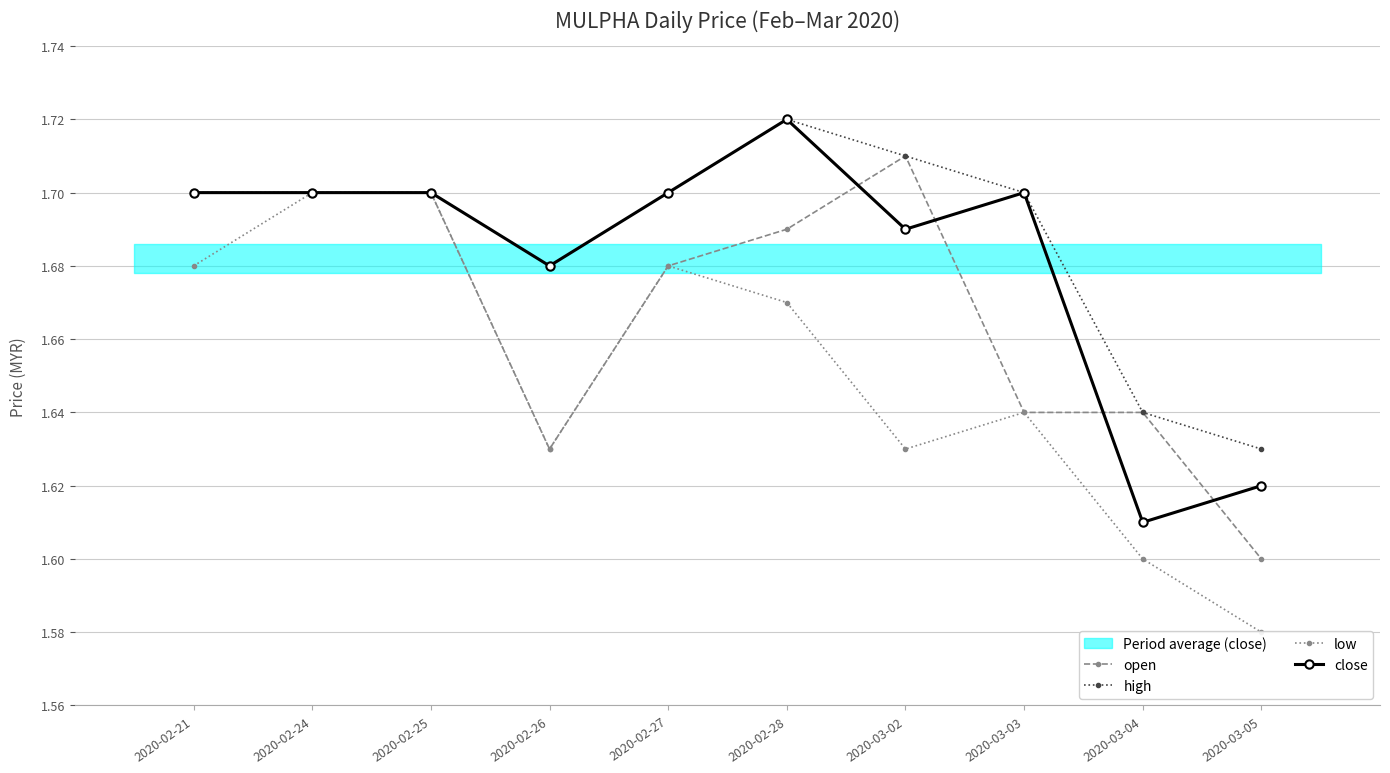

Between 2020-02-25 and 2020-03-02, which series saw the biggest shift?

low